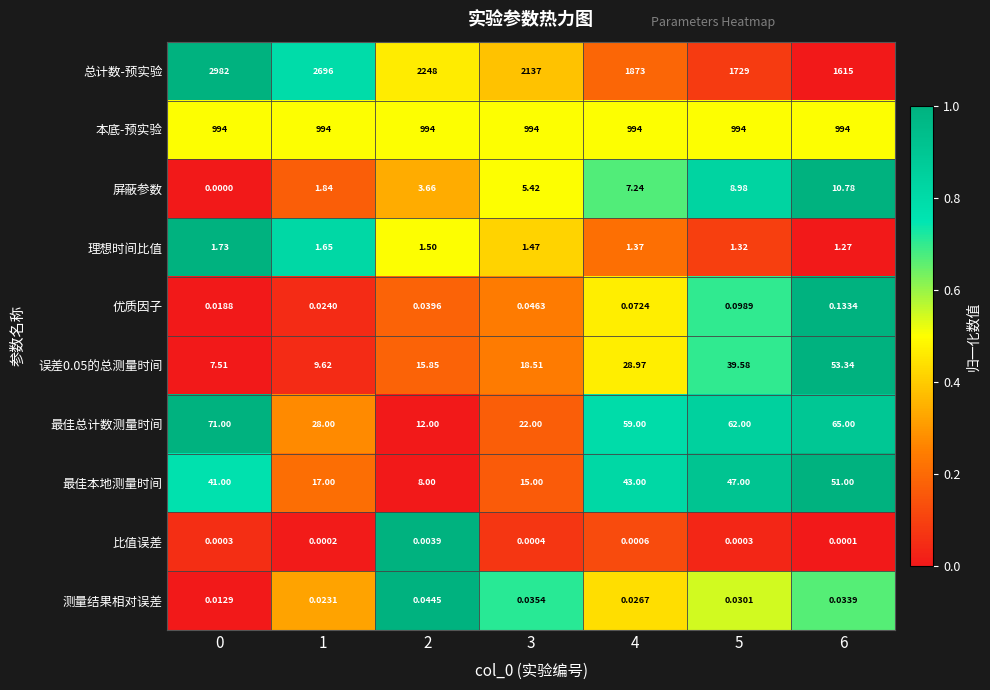

Which series has the largest range (max minus min)?

总计数-预实验